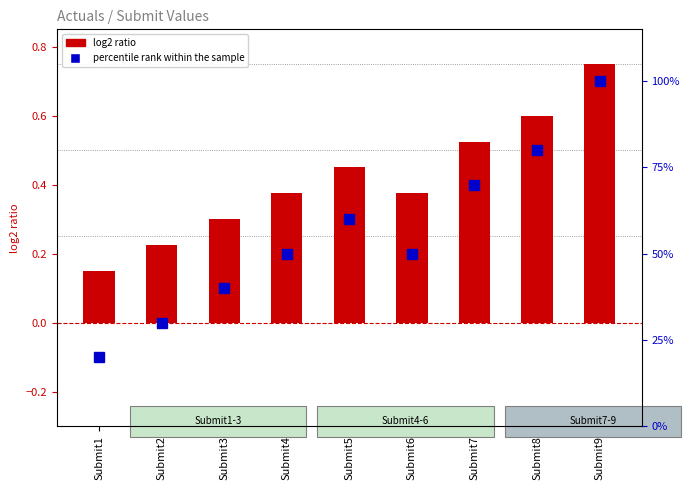

Are the bars grouped side by side (vs. stacked)?

Yes